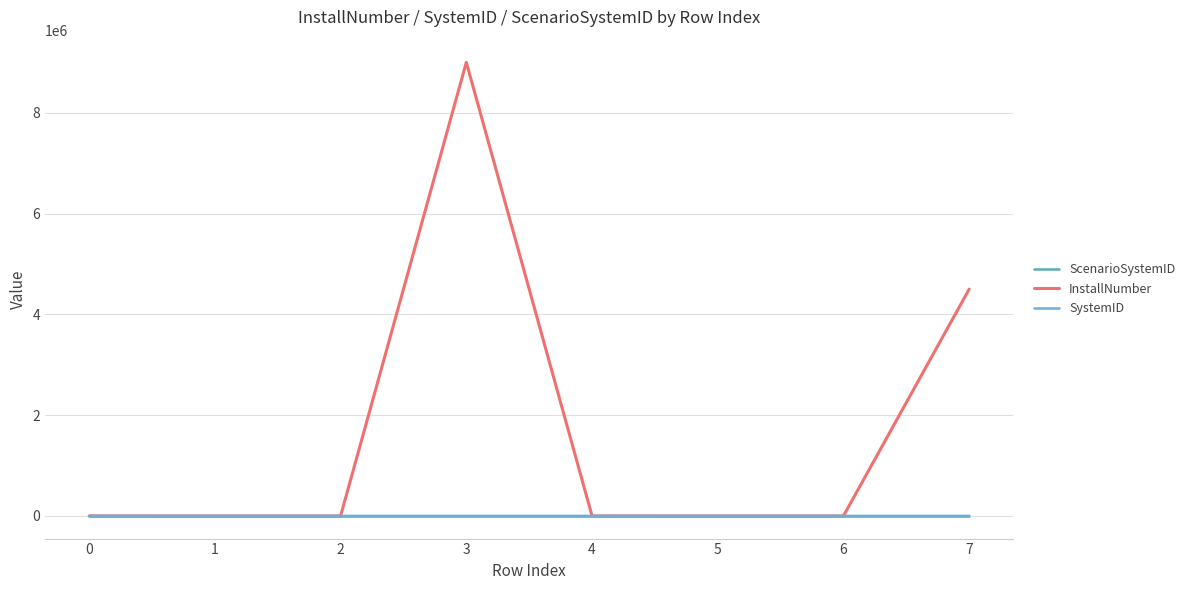

Reading right to left, extract all data points from this chart.

ScenarioSystemID: 8.0	7.0	6.0	5.0	4.0	3.0	2.0	1.0
InstallNumber: 4500000.0	1.0	4.5	100.0	9000000.0	1.0	9.0	150.0
SystemID: 31.0	30.0	28.0	27.0	31.0	29.0	26.0	25.0